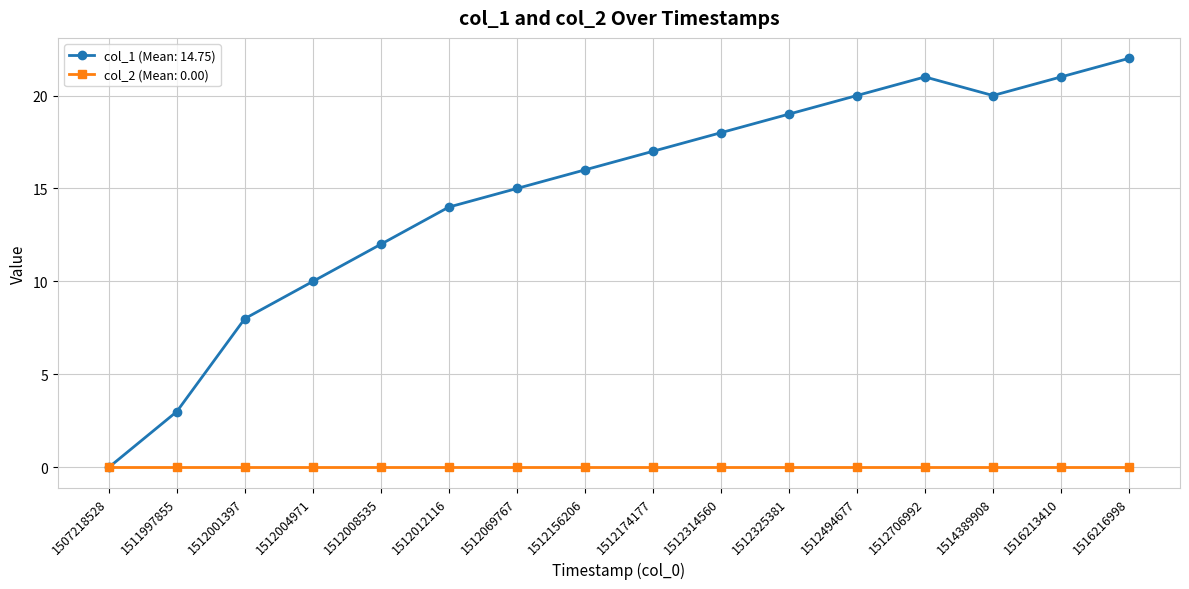

How many interior local valleys does the col_1 (Mean: 14.75) series have?

1